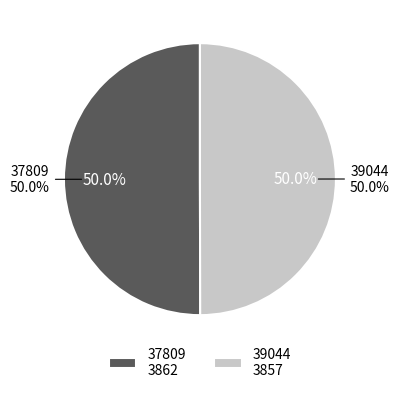

To the nearest percent, what is the combined percentage of 39044 and 37809?

100%